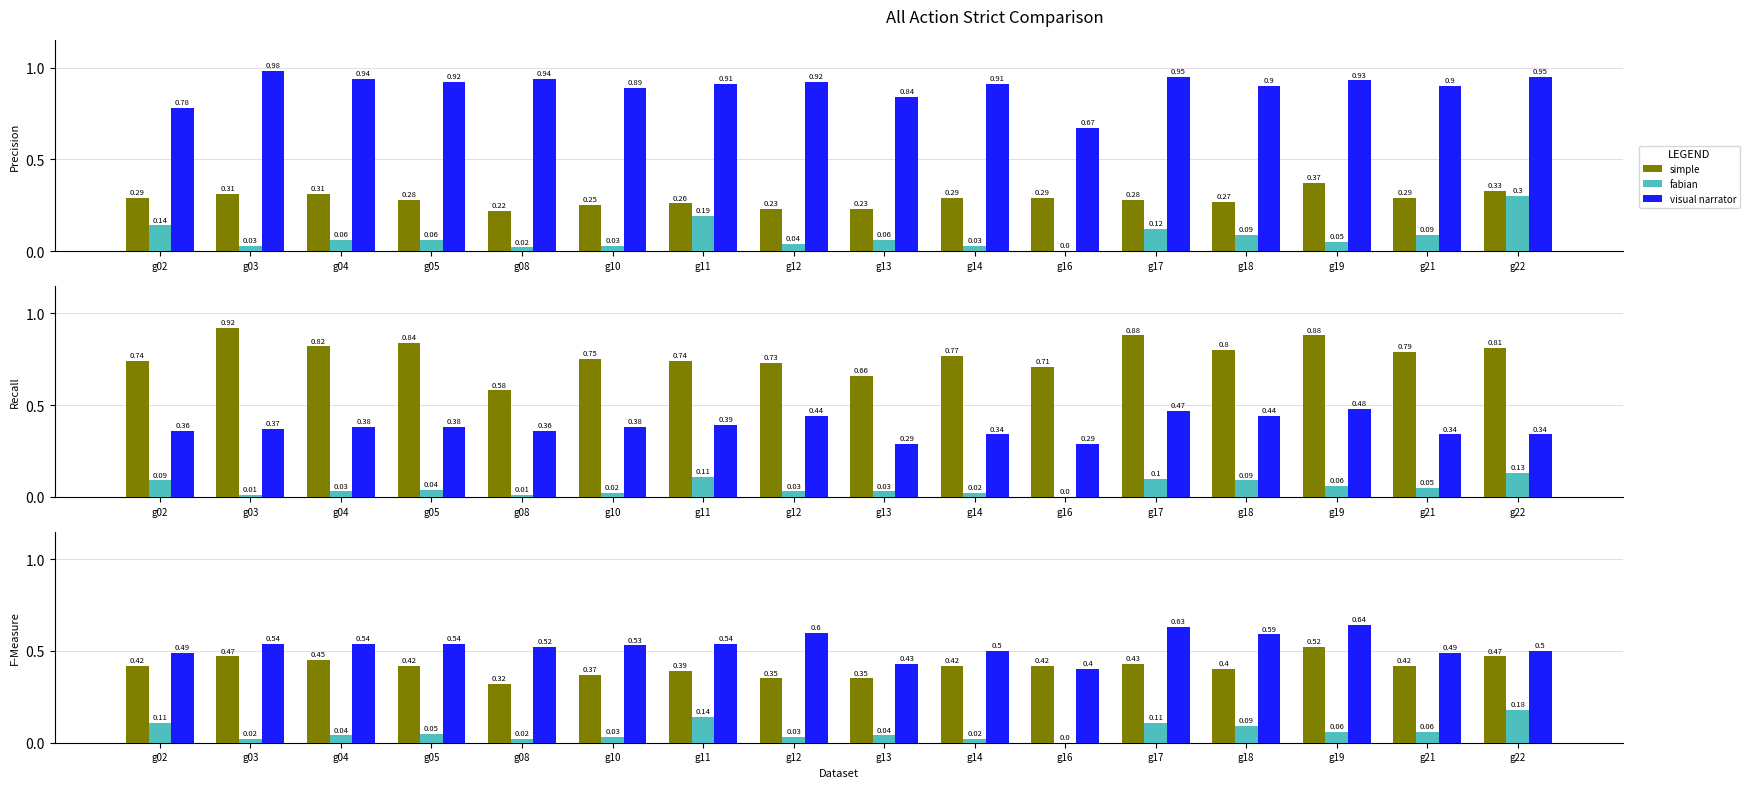

Reading right to left, transcribe all the data shown in this chart.

simple: g22=0.5	g21=0.4	g19=0.5	g18=0.4	g17=0.4	g16=0.4	g14=0.4	g13=0.3	g12=0.3	g11=0.4	g10=0.4	g08=0.3	g05=0.4	g04=0.5	g03=0.5	g02=0.4
fabian: g22=0.2	g21=0.1	g19=0.1	g18=0.1	g17=0.1	g16=0.0	g14=0.0	g13=0.0	g12=0.0	g11=0.1	g10=0.0	g08=0.0	g05=0.1	g04=0.0	g03=0.0	g02=0.1
visual narrator: g22=0.5	g21=0.5	g19=0.6	g18=0.6	g17=0.6	g16=0.4	g14=0.5	g13=0.4	g12=0.6	g11=0.5	g10=0.5	g08=0.5	g05=0.5	g04=0.5	g03=0.5	g02=0.5